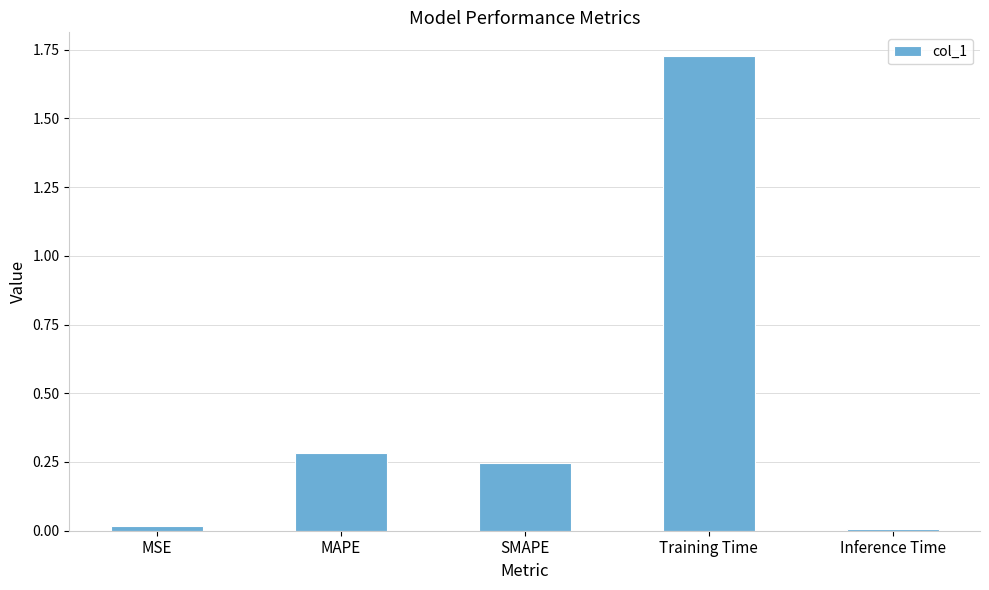

Which has a higher value, MSE or SMAPE?

SMAPE